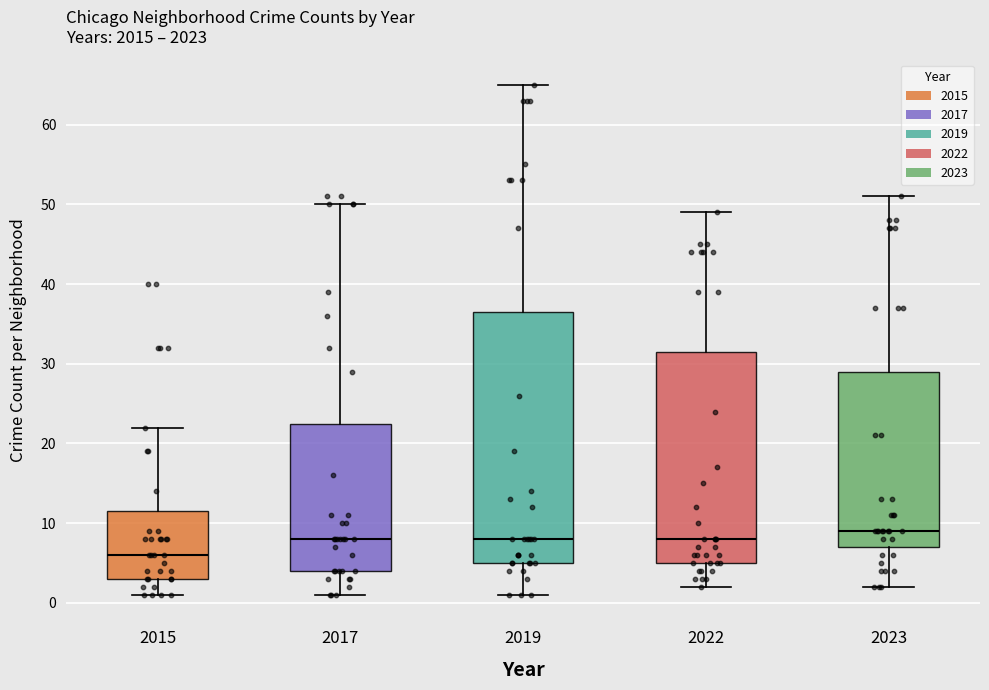

Which box's median line is the highest?

2023